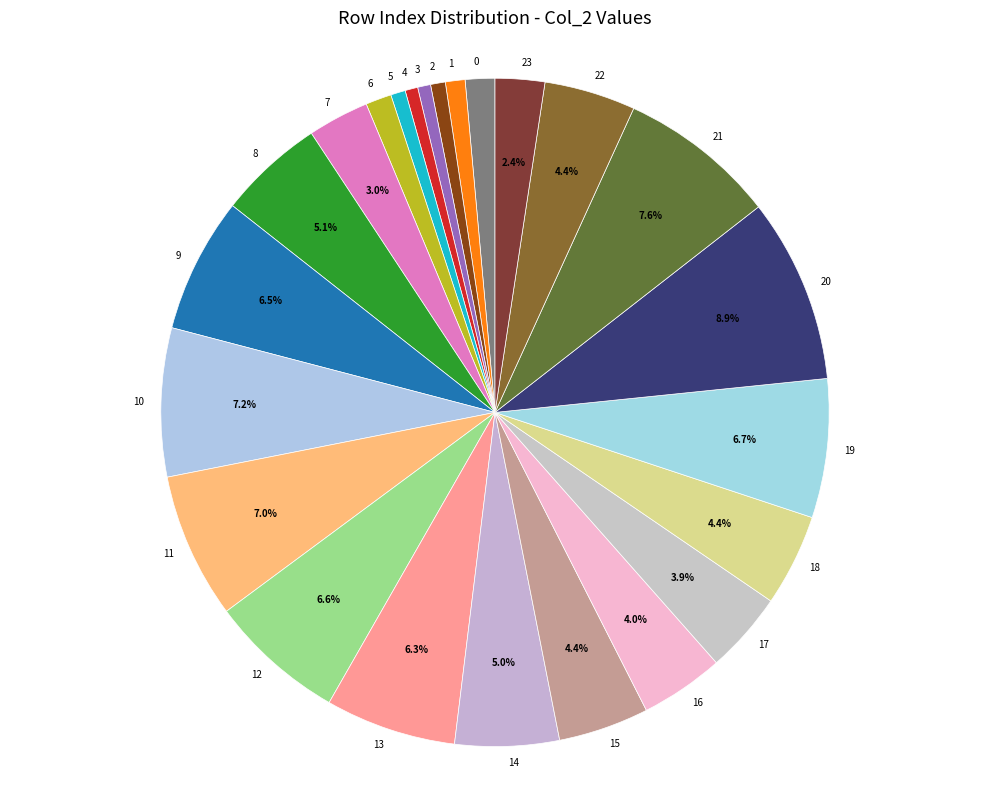

Which category has the biggest portion of the pie?

20